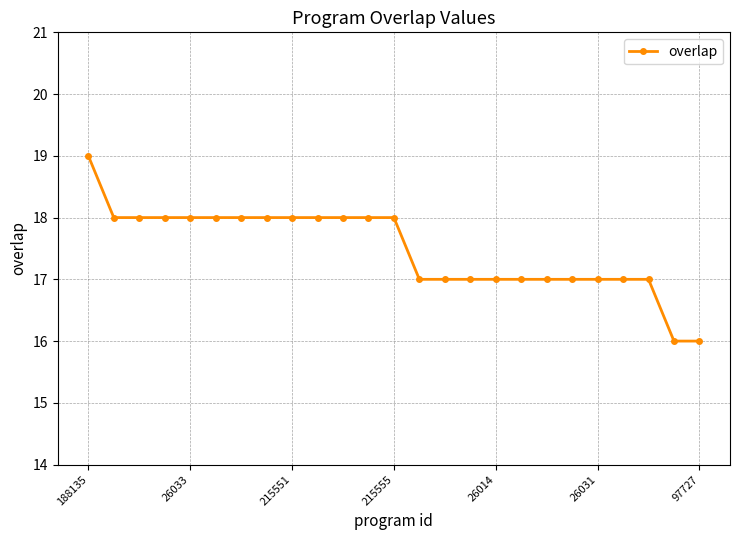

What is the smallest value displayed?

16